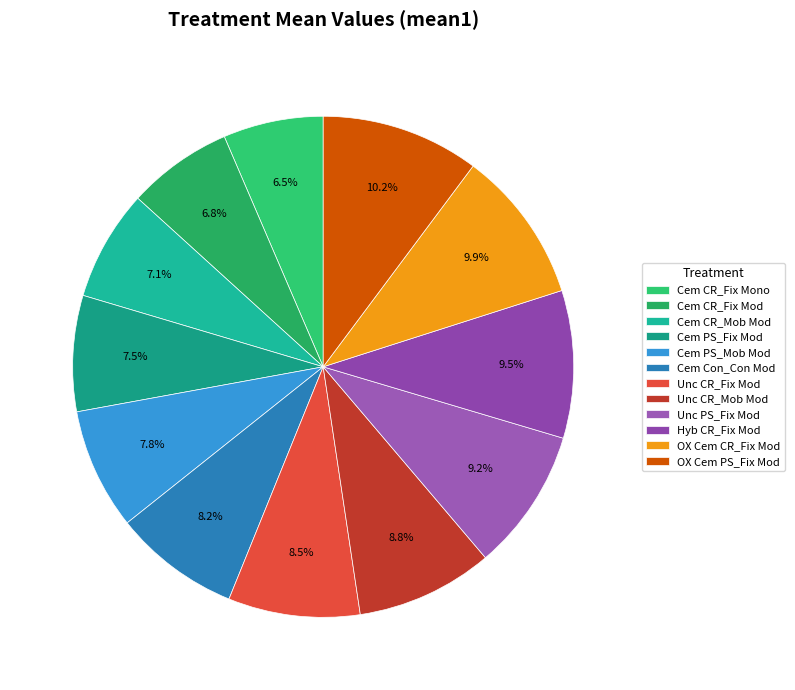

What percentage is the OX Cem CR_Fix Mod slice, to the nearest percent?

10%